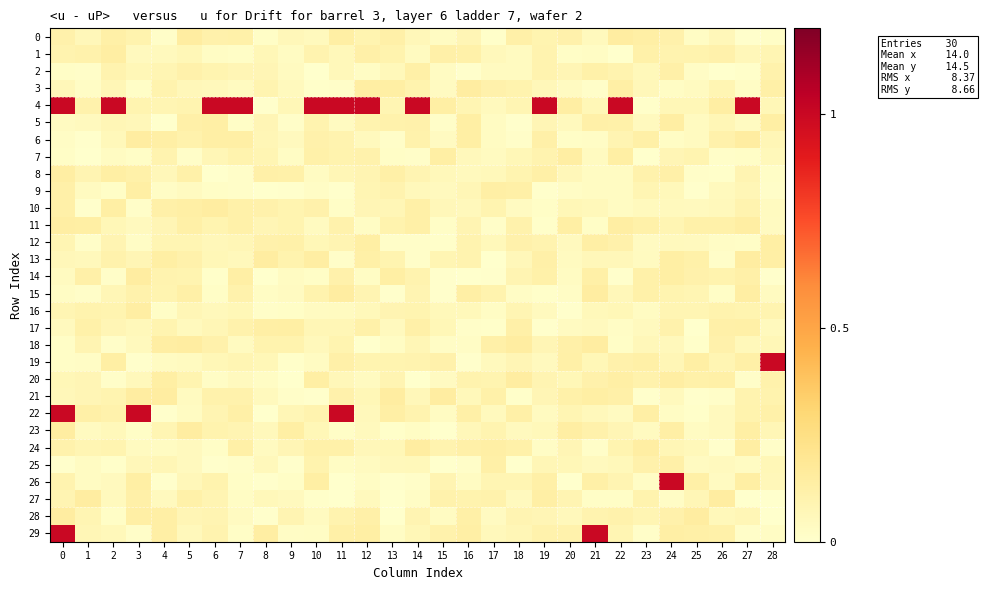

What is the difference between the highest and lowest values at 12?

1.0